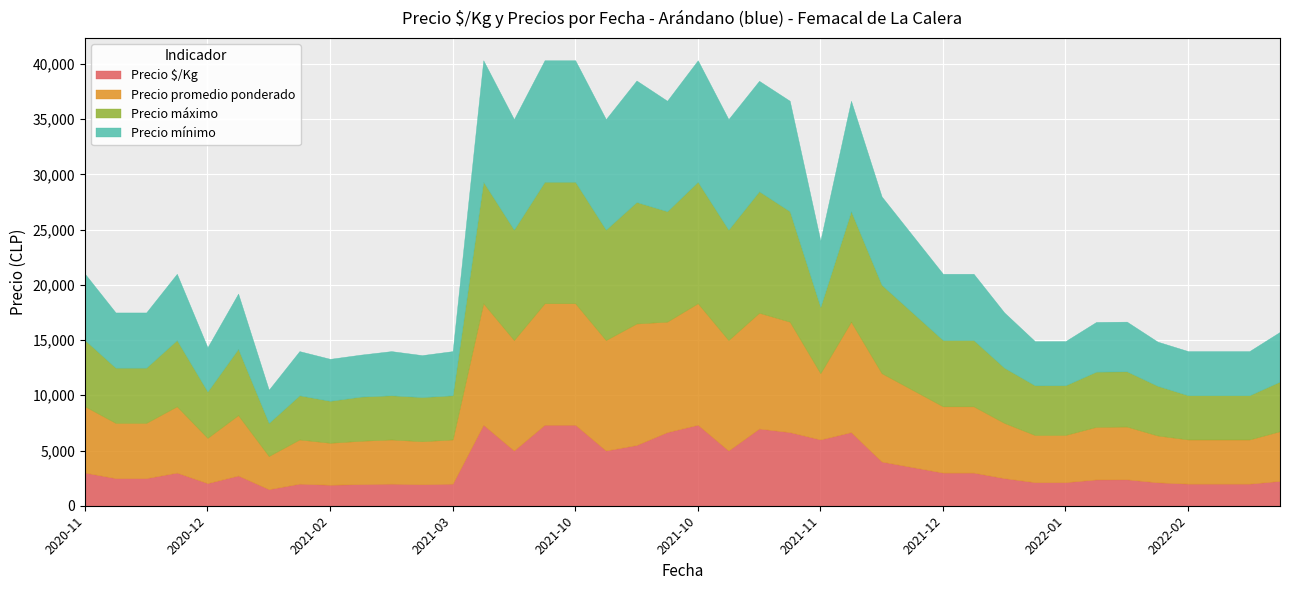

What is the sum of all Precio máximo values?

263000